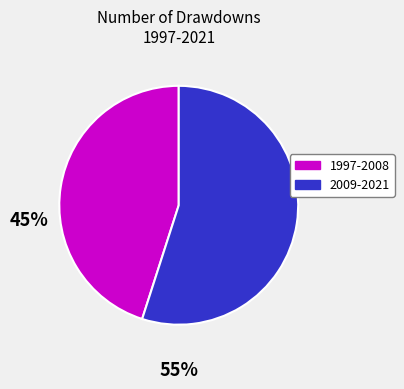

Count the number of slices in the pie.

2